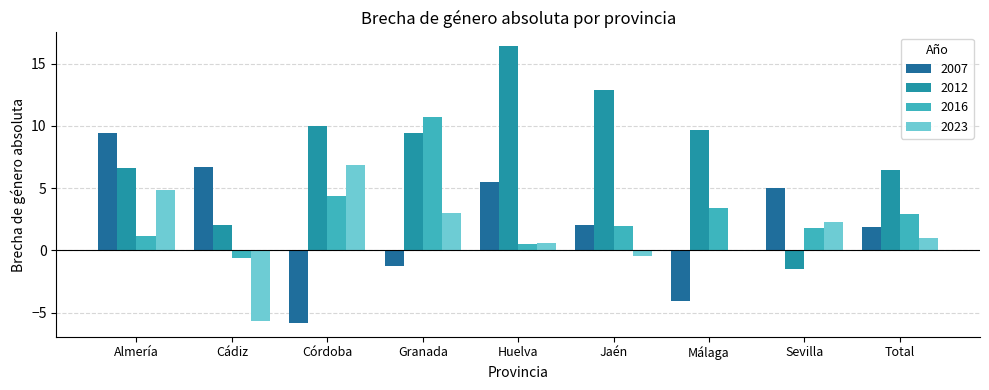

What is the sum of all 2012 values?

71.9